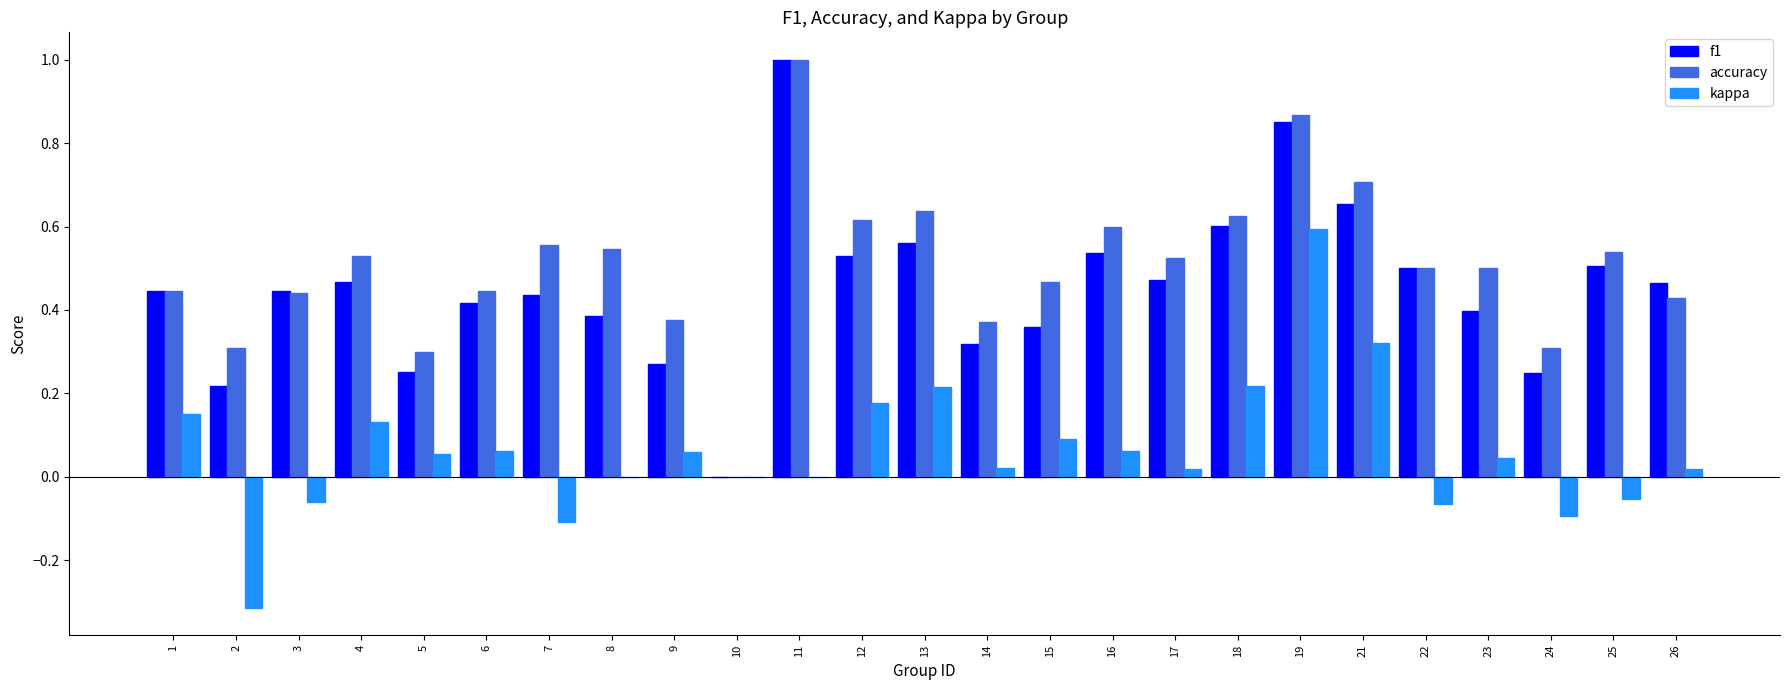

At which category is the sum across all series the highest?

19